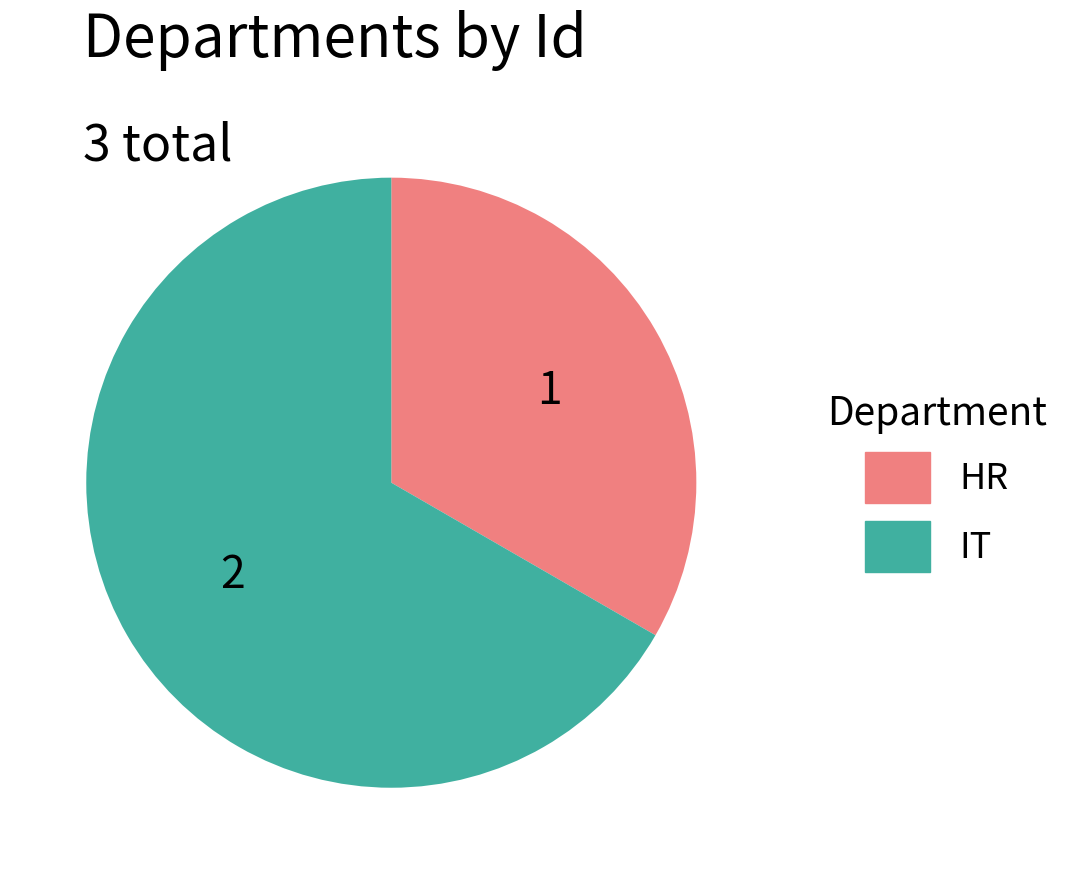

Approximately how many times larger is the value at IT compared to HR?

2.0